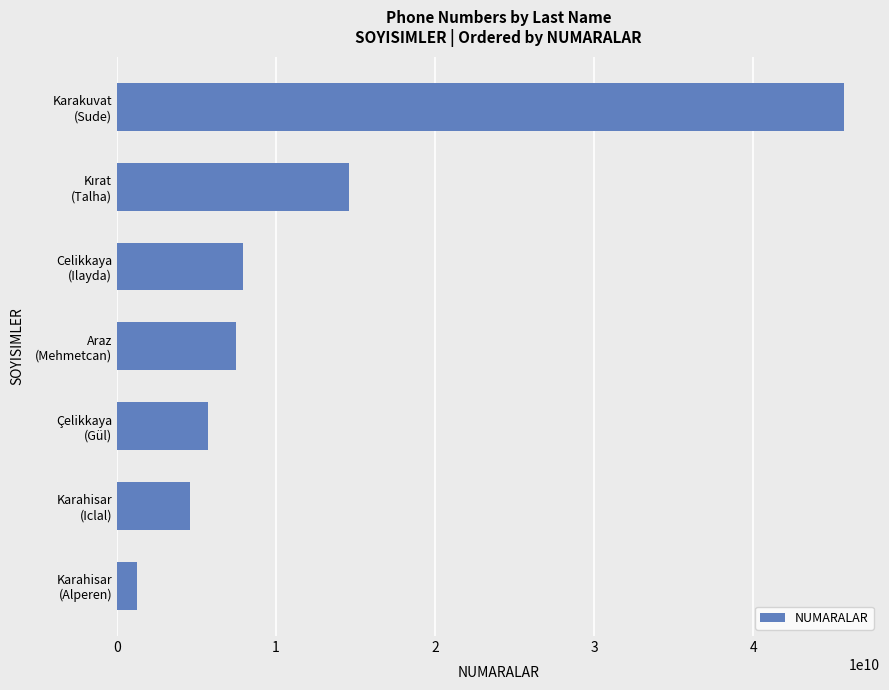

What is the difference between the second highest and second lowest values?

10000550876